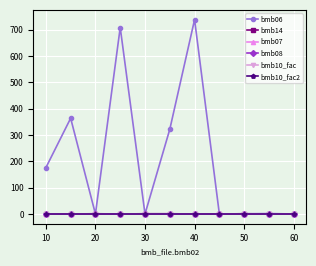

Which series has the largest total across all categories?

bmb06